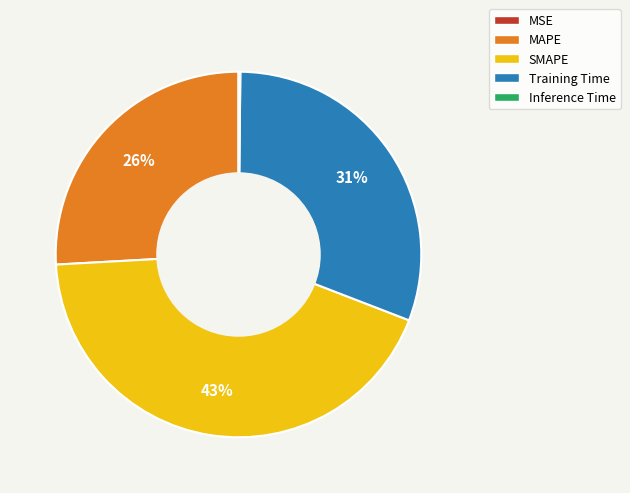

To the nearest percent, what is the average slice percentage?

20%